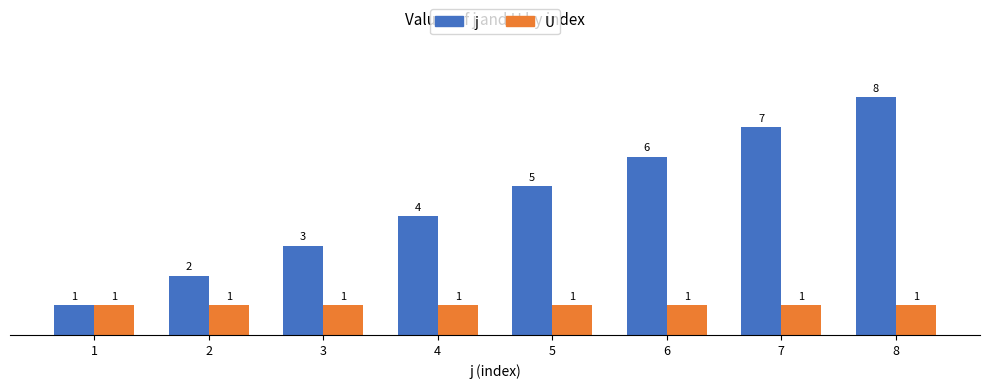

Which series has the largest range (max minus min)?

j